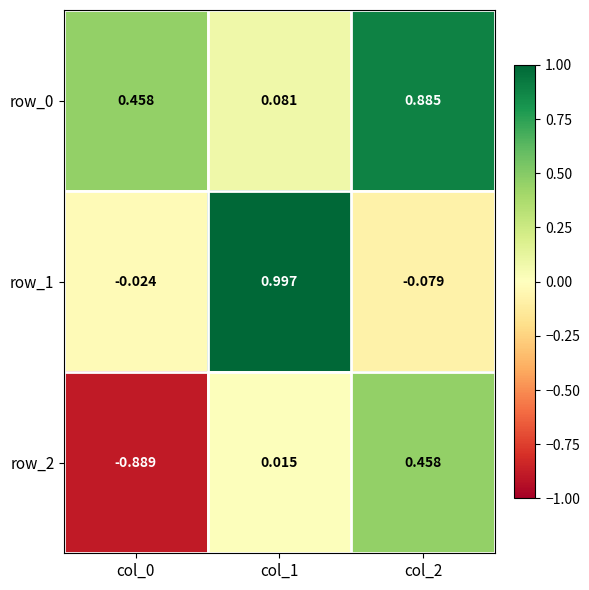

Is the value of row_0 at col_1 greater than the value of row_1 at col_1?

No